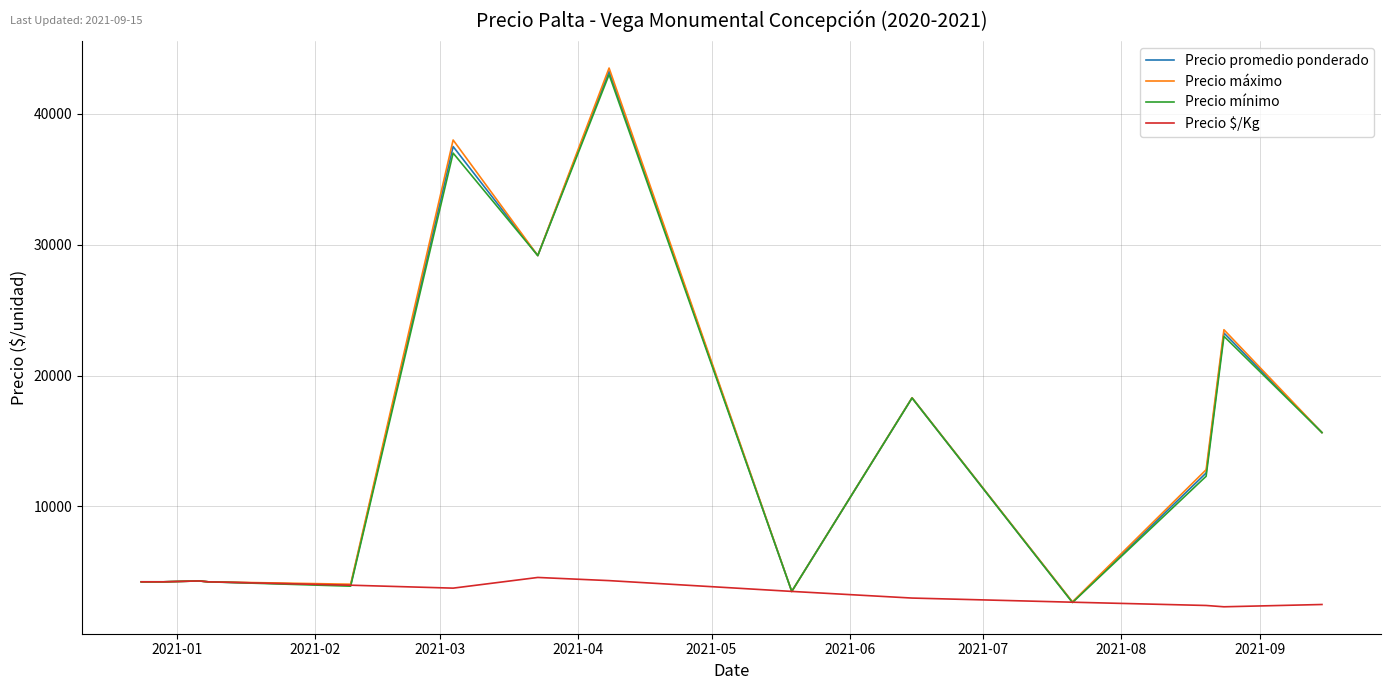

At how many categories does at least one series exceed 32152?

2